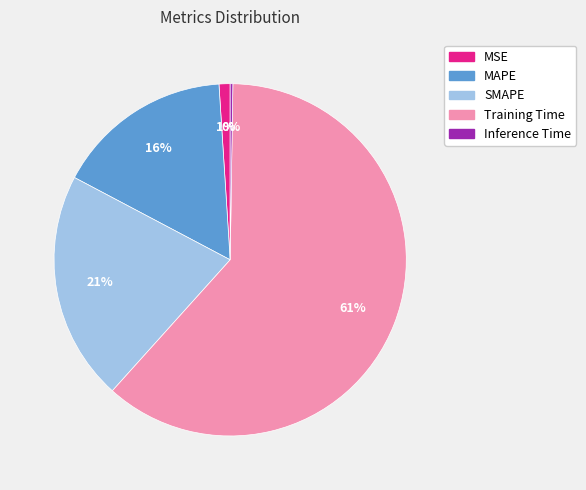

Which category has the biggest portion of the pie?

Training Time